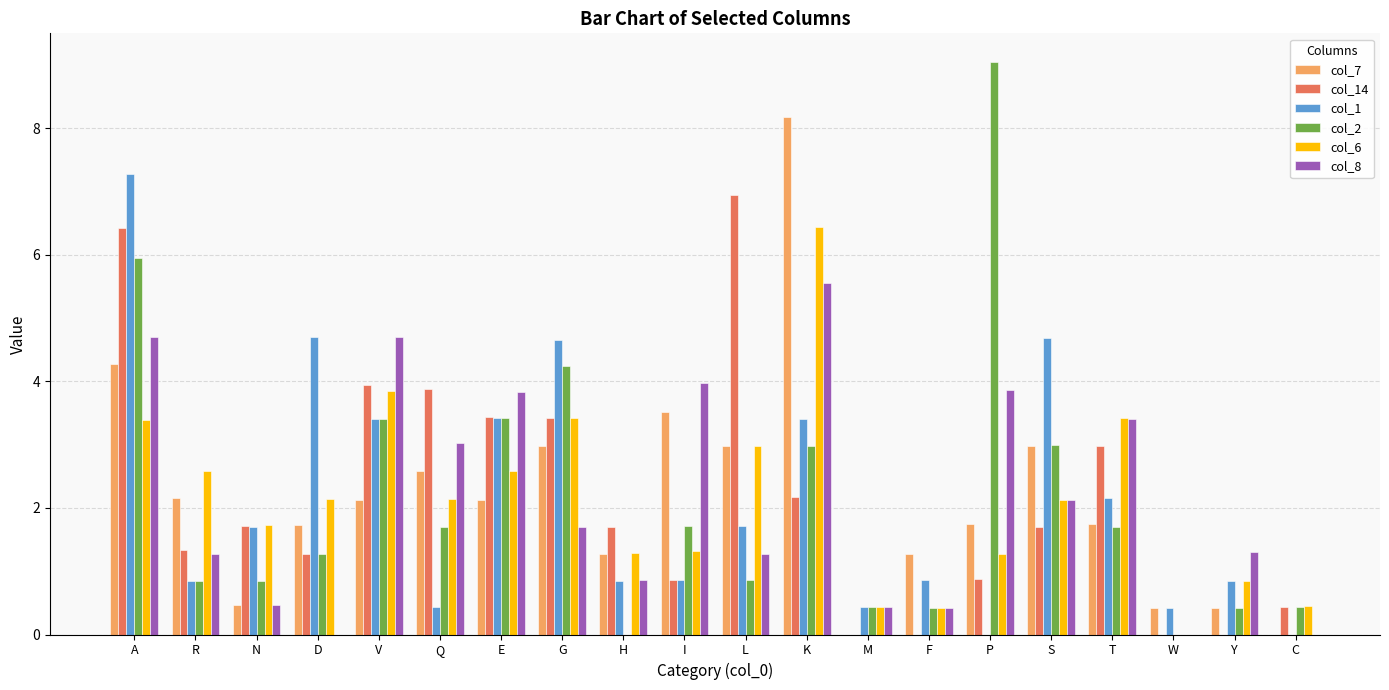

Which series has the widest spread of values?

col_2